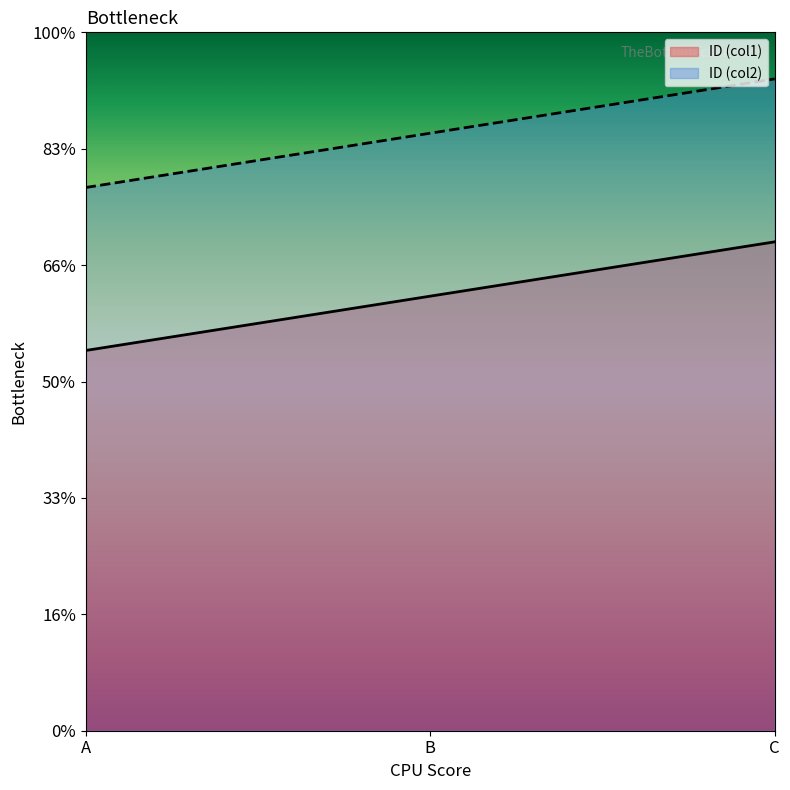

True or false: ID_col1 has a value of 10.5 at C.

True